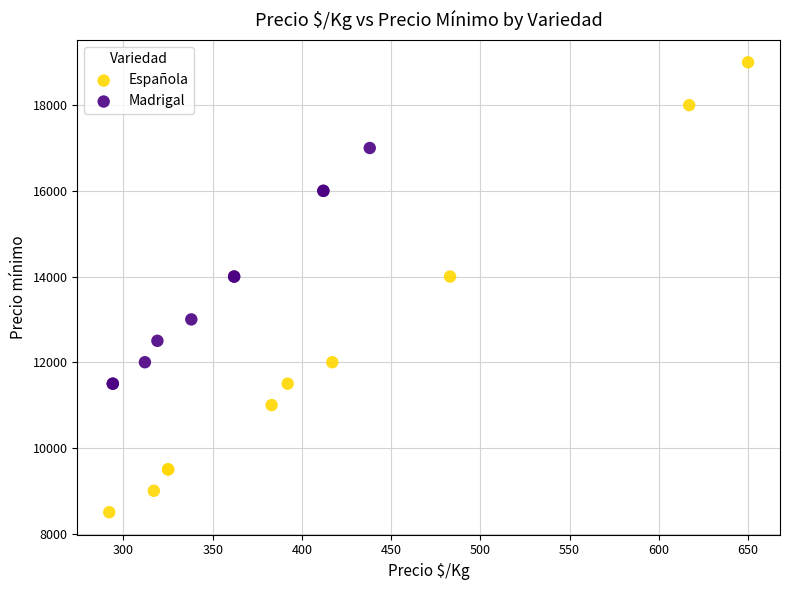

What are all the series names shown in the legend?

Española, Madrigal